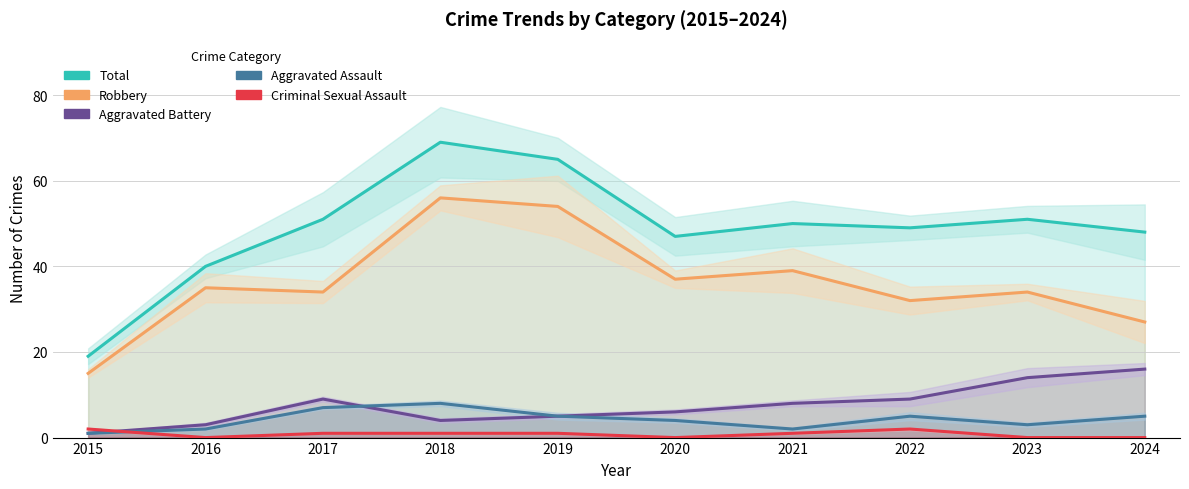

What are all the series names shown in the legend?

Total, Robbery, Aggravated Battery, Aggravated Assault, Criminal Sexual Assault